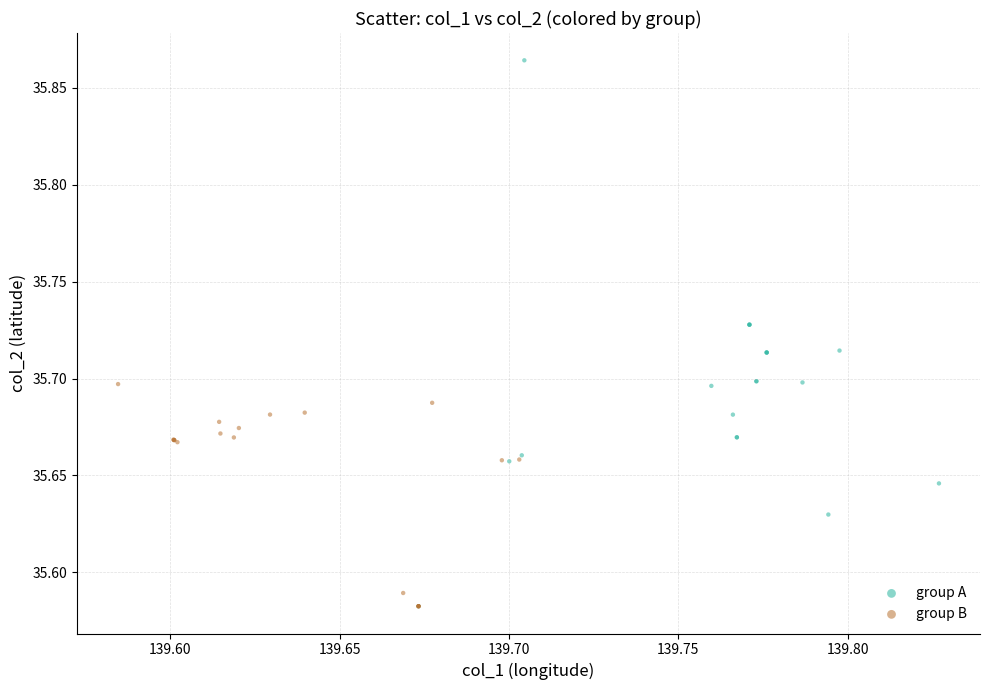

Which series has the largest Y range (max minus min)?

group A